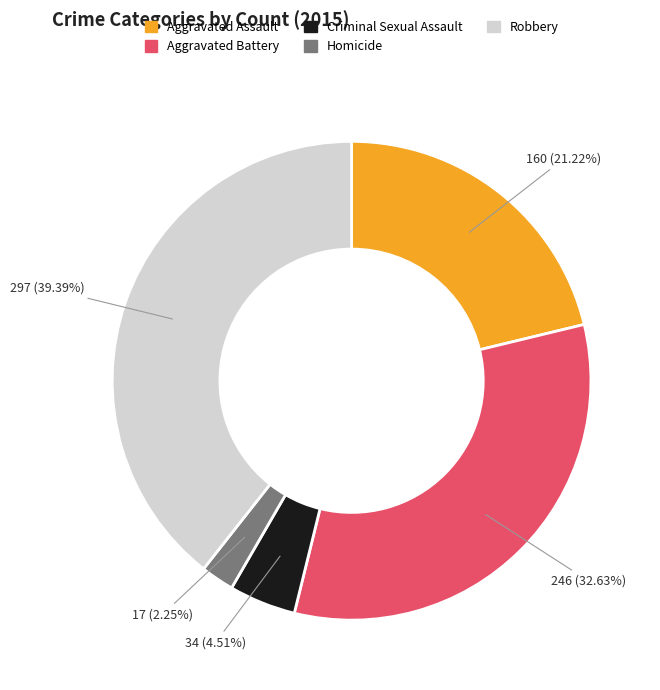

What percentage is the Criminal Sexual Assault slice, to the nearest percent?

5%